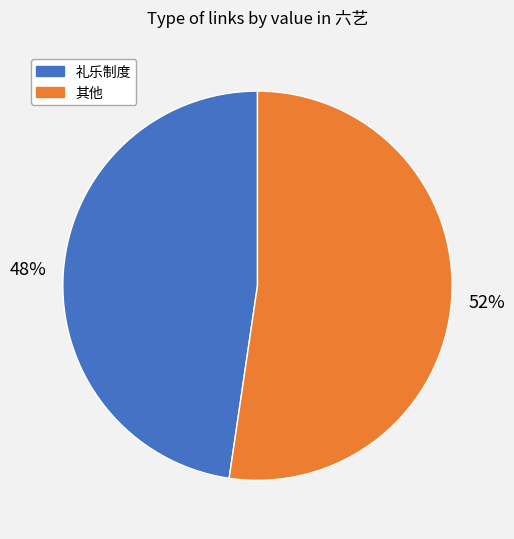

Is there any slice that represents more than half of the pie?

Yes